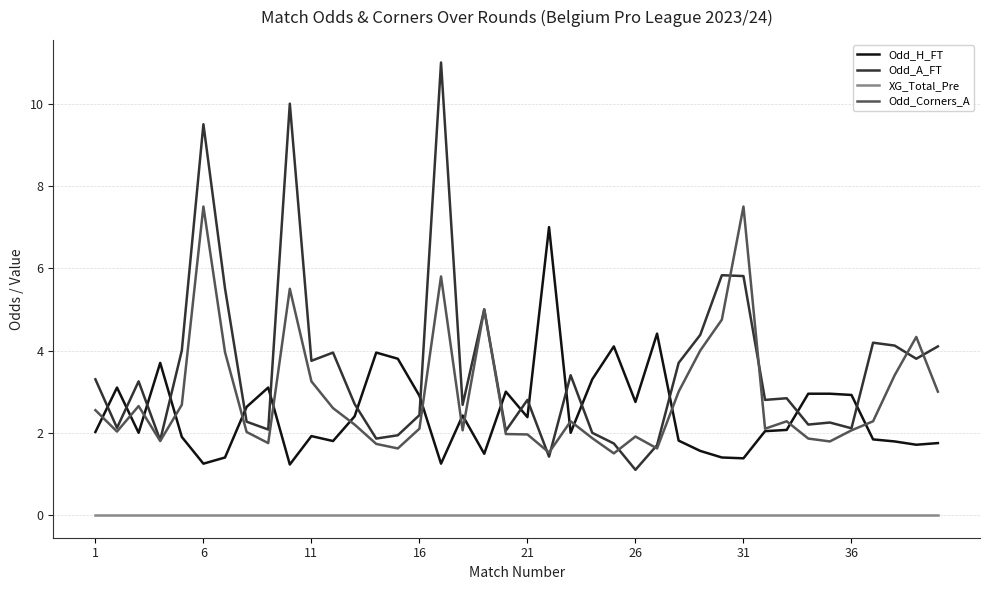

What is the difference between the maximum and minimum values in the Odd_A_FT series?

9.9